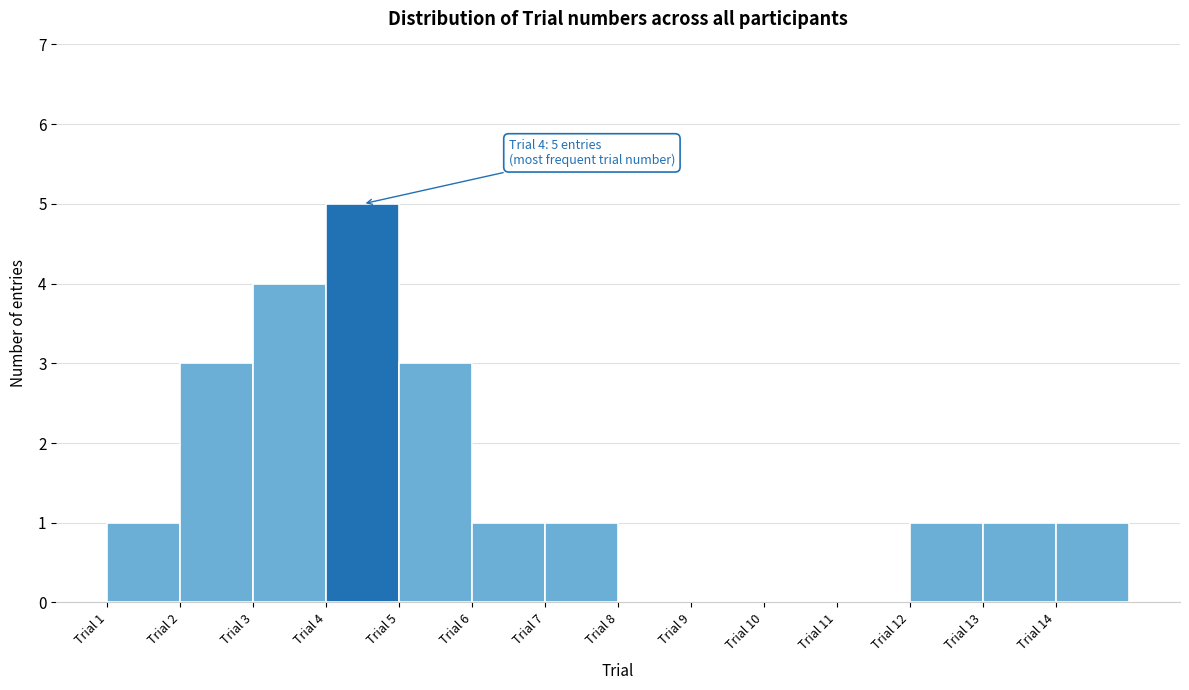

Over which range of the x-axis is the bar tallest?

4 to 5